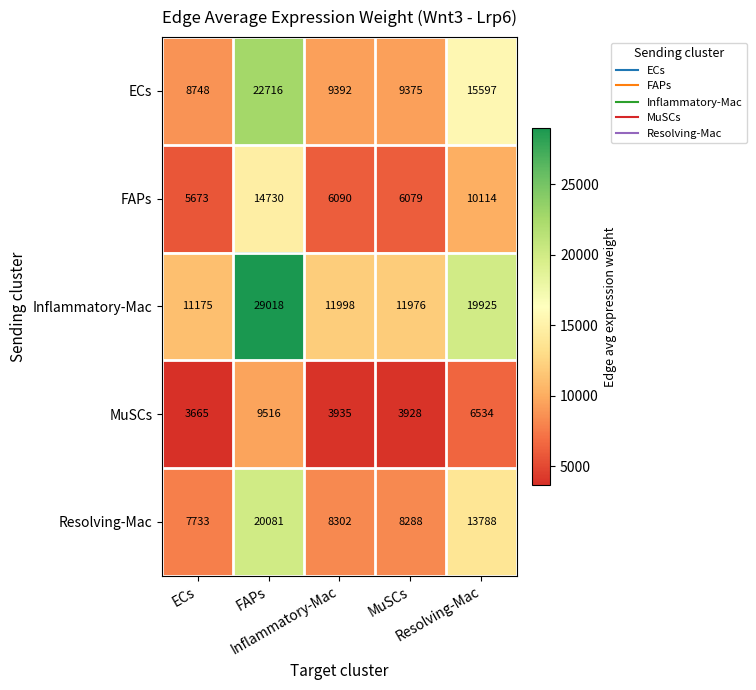

At which category does the chart reach its minimum across all series?

ECs